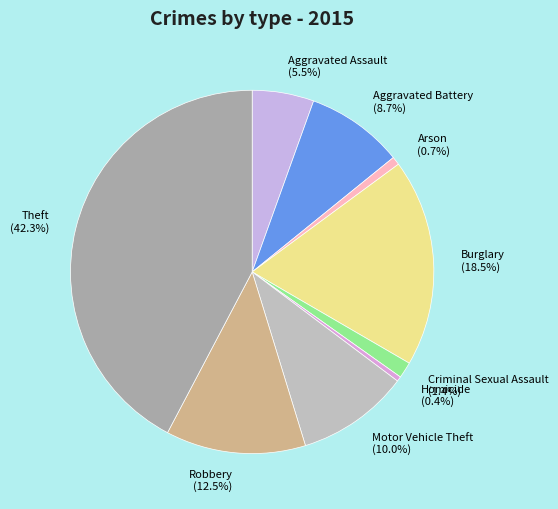

Which slice is the largest?

Theft